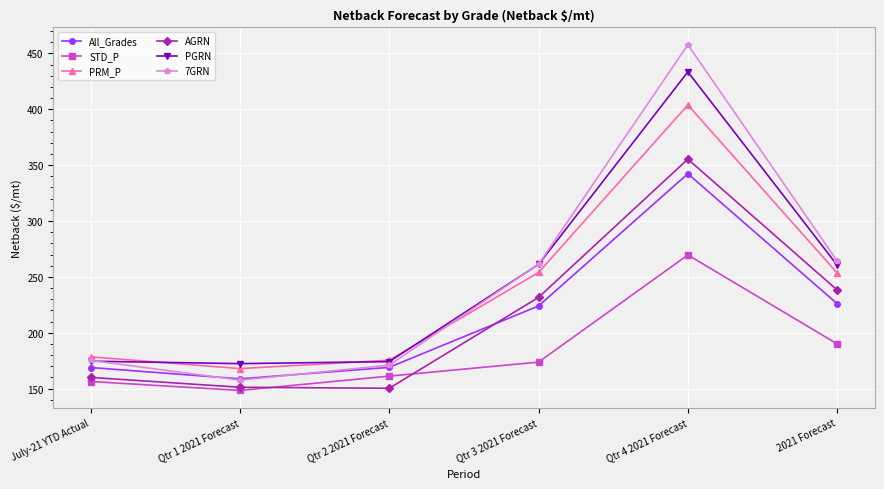

True or false: PRM_P has more than 1 points higher than both neighbors.

False